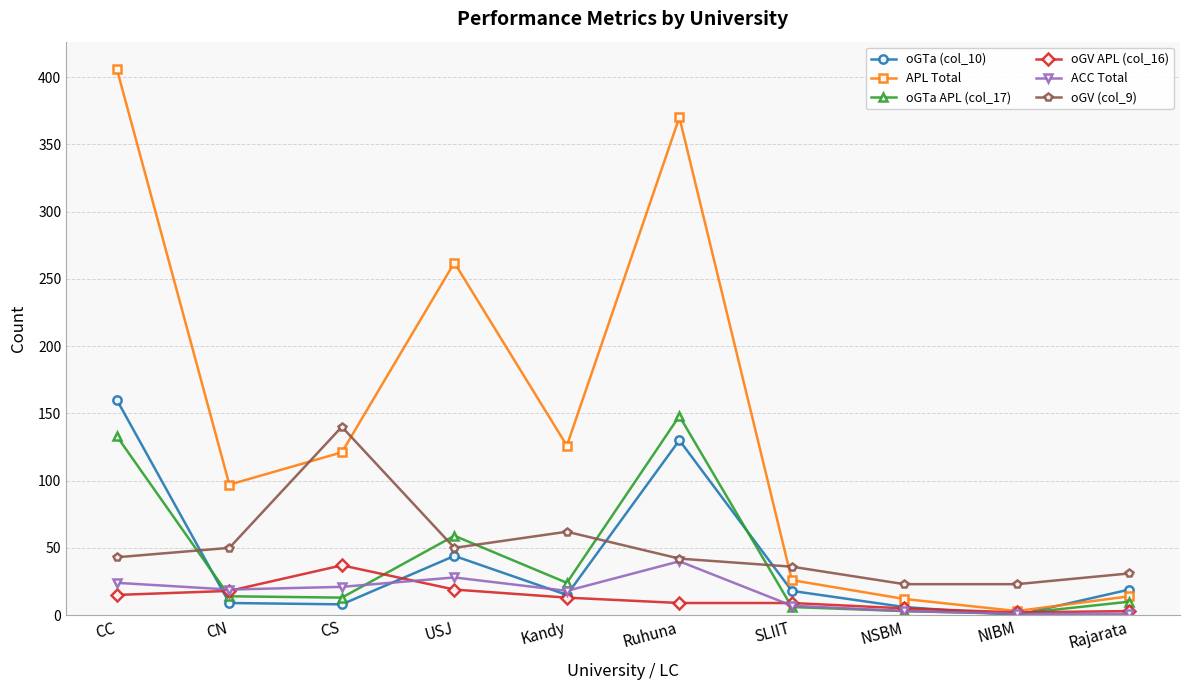

How many times do oGTa APL (col_17) and oGV (col_9) cross each other?

5